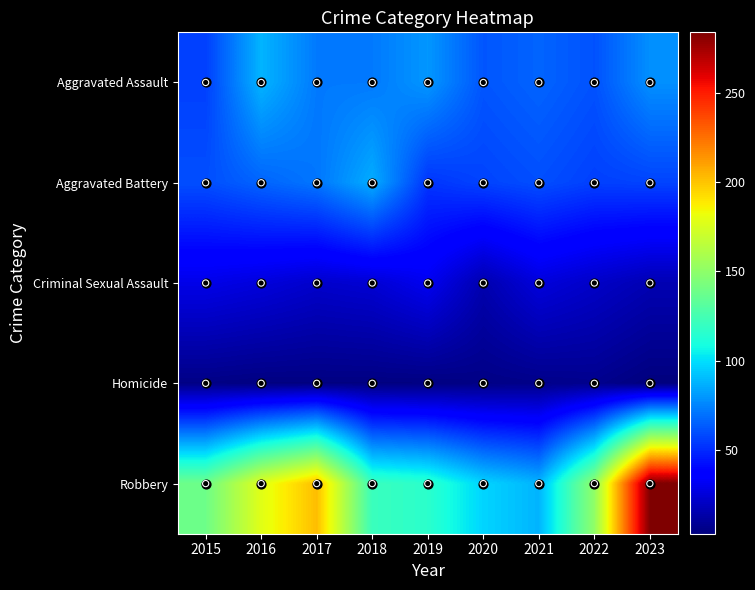

What is the total value across all series at 2021?

246